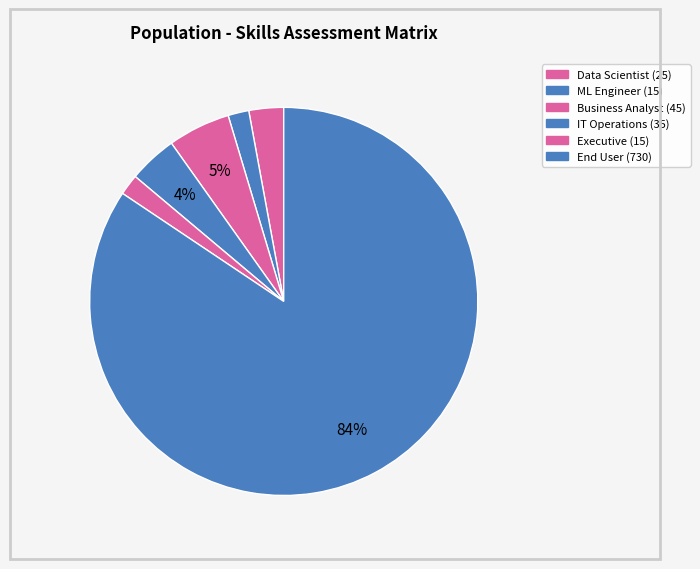

To the nearest percent, what portion does Data Scientist represent?

3%